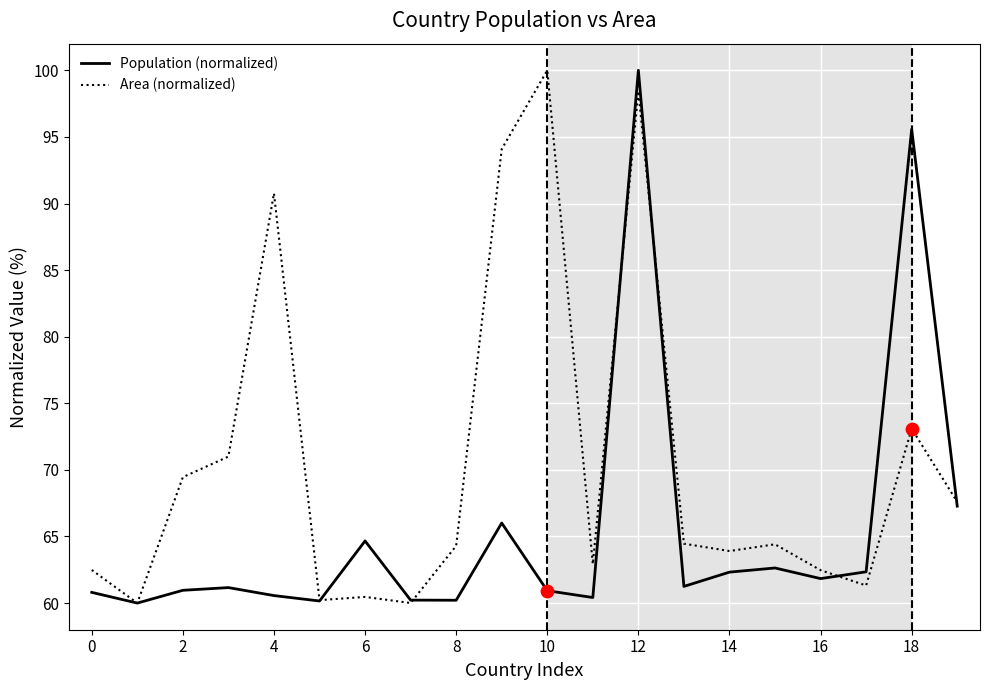

What is the lowest value of the Population (normalized) series?

60.0